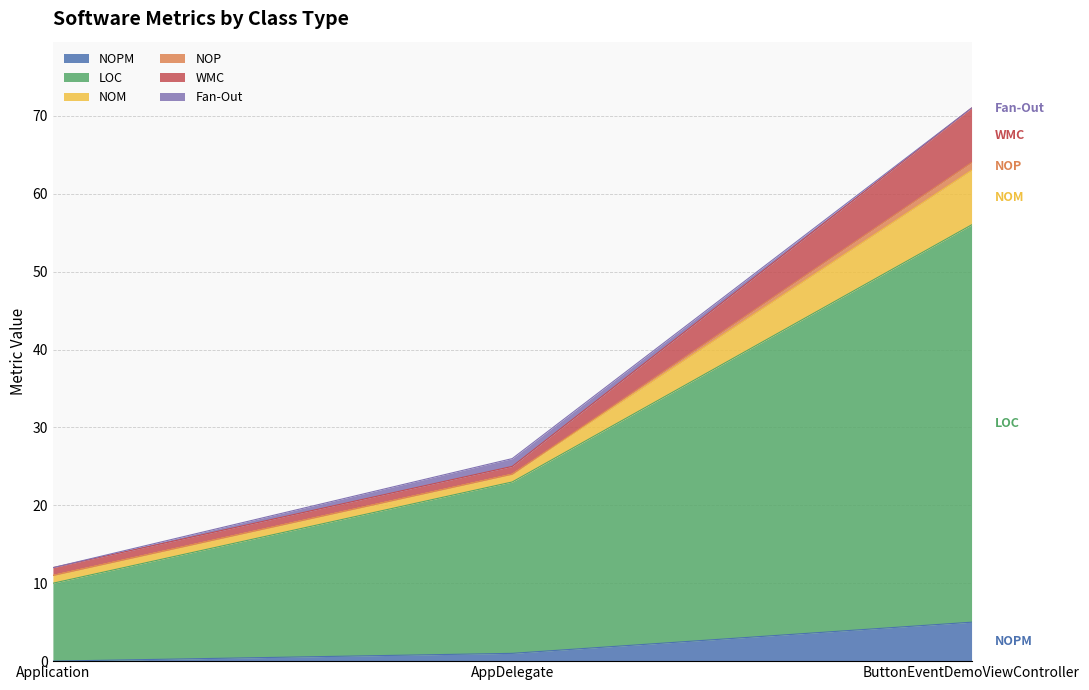

Reading right to left, list all the values displayed in this chart.

NOPM: 5	1	0
LOC: 51	22	10
NOM: 7	1	1
NOP: 1	0	0
WMC: 7	1	1
Fan-Out: 0	1	0